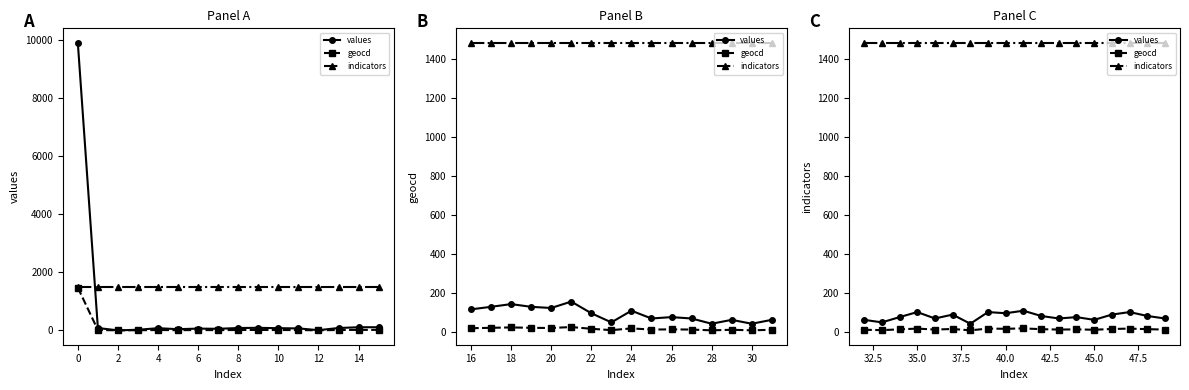

What is the average value of the indicators series?

1486